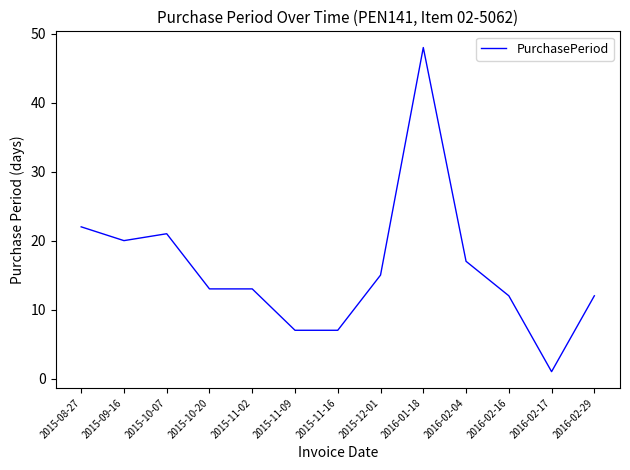

Which has a higher value, 2016-02-17 or 2015-10-07?

2015-10-07